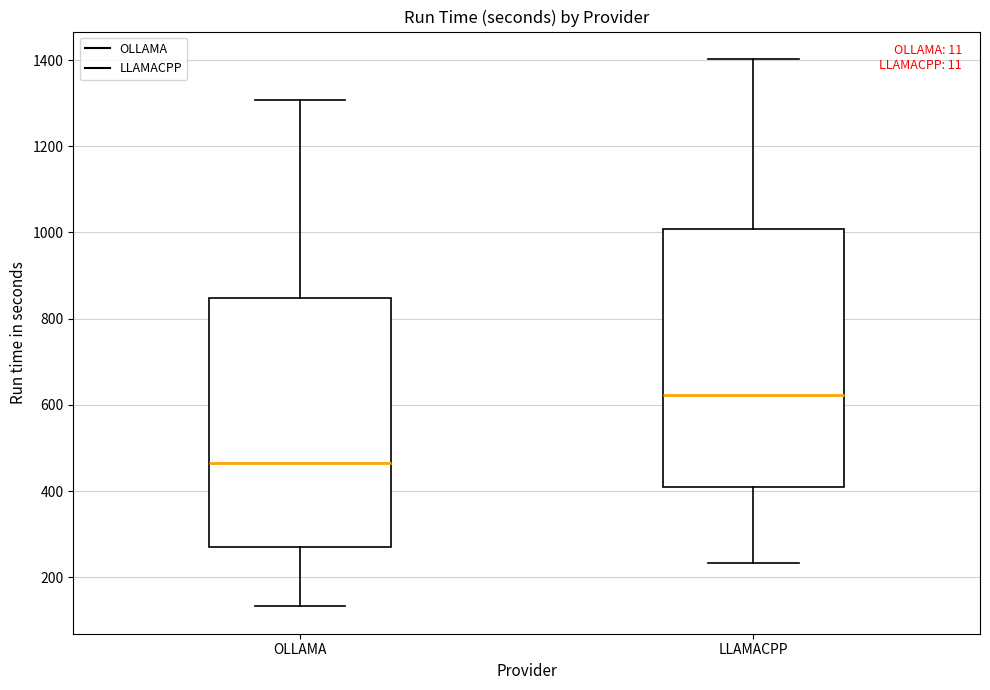

Reading left to right, read every box against the y-axis: the position of its median line, the range the box covers, and the ends of its whiskers. The values are not printed on the chart, so give them approximately, as read against the axis.

OLLAMA: median 460, box 280 to 840, whiskers 140 to 1300
LLAMACPP: median 620, box 400 to 1000, whiskers 240 to 1400